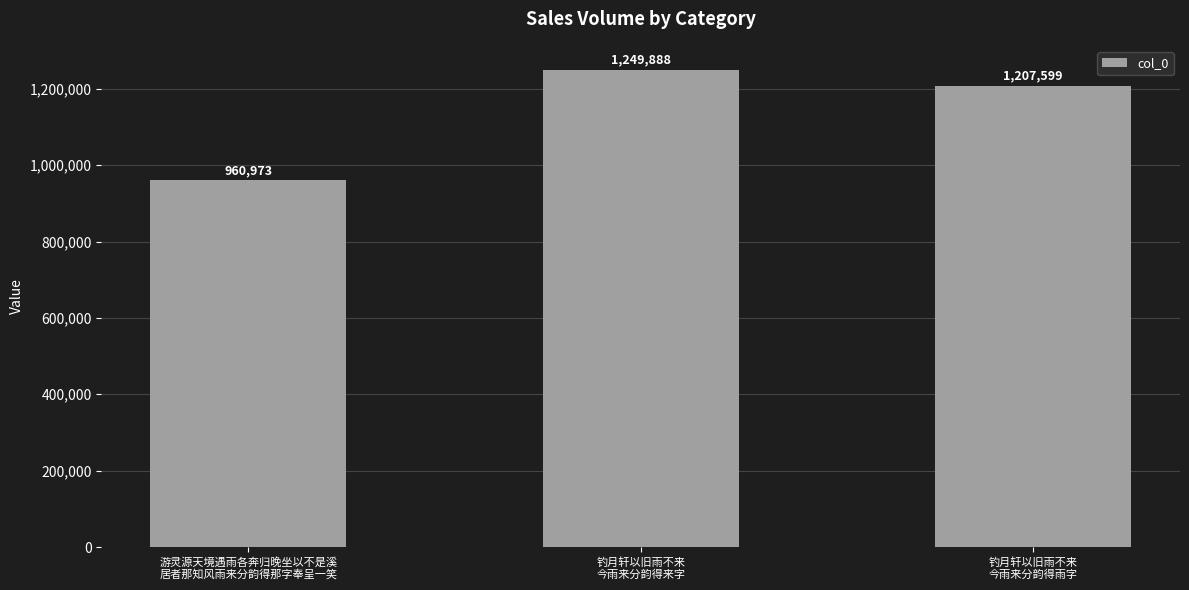

Reading left to right, transcribe all the data shown in this chart.

960973	1249888	1207599